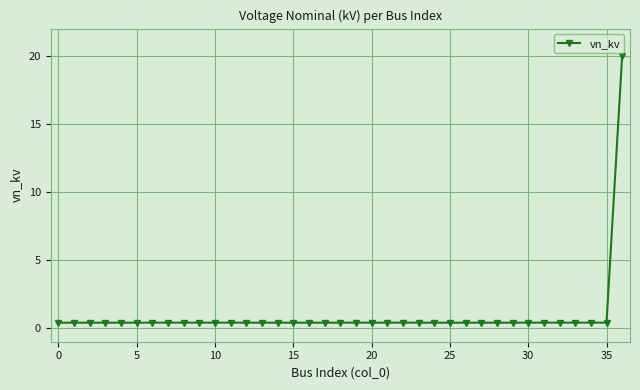

What is the maximum value shown in the chart?

20.0